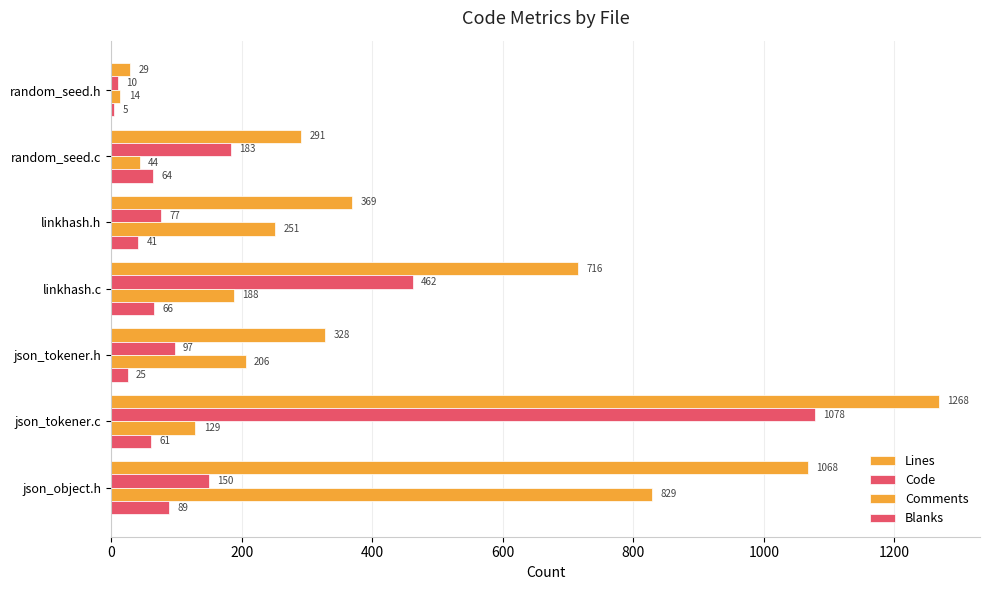

How many series are shown in this chart?

4